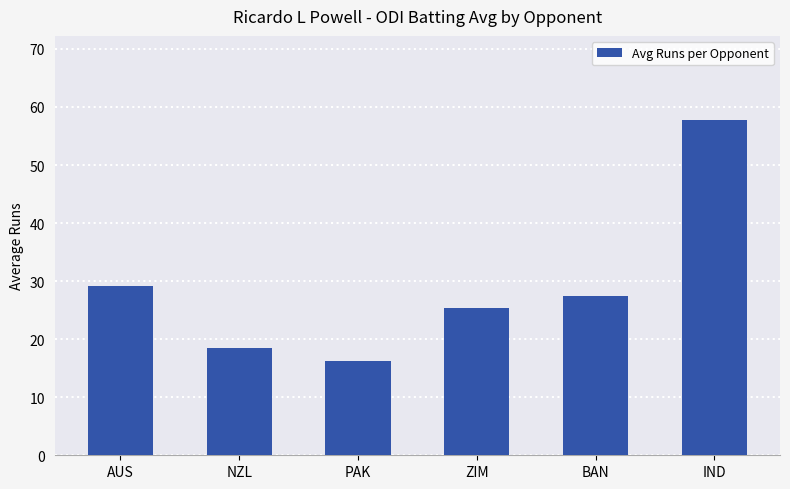

Rank the categories by value from lowest to highest.

PAK, NZL, ZIM, BAN, AUS, IND